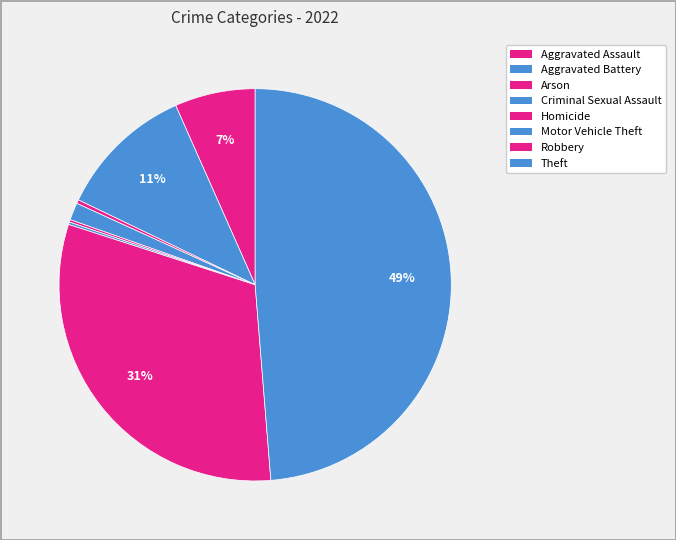

To the nearest percent, what is the combined percentage of Aggravated Battery and Homicide?

11%